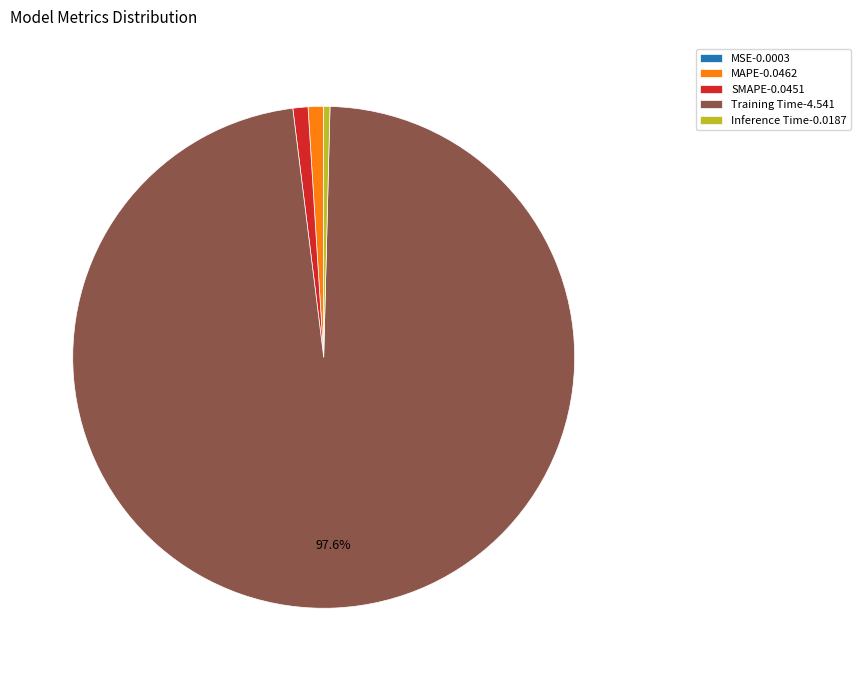

What percentage is the Training Time slice, to the nearest percent?

98%